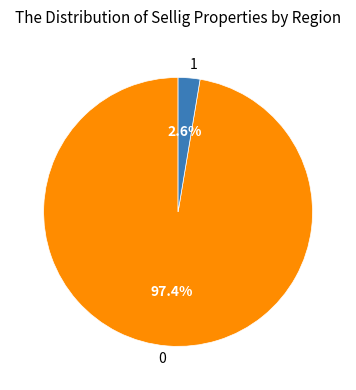

Does any single category account for the majority?

Yes